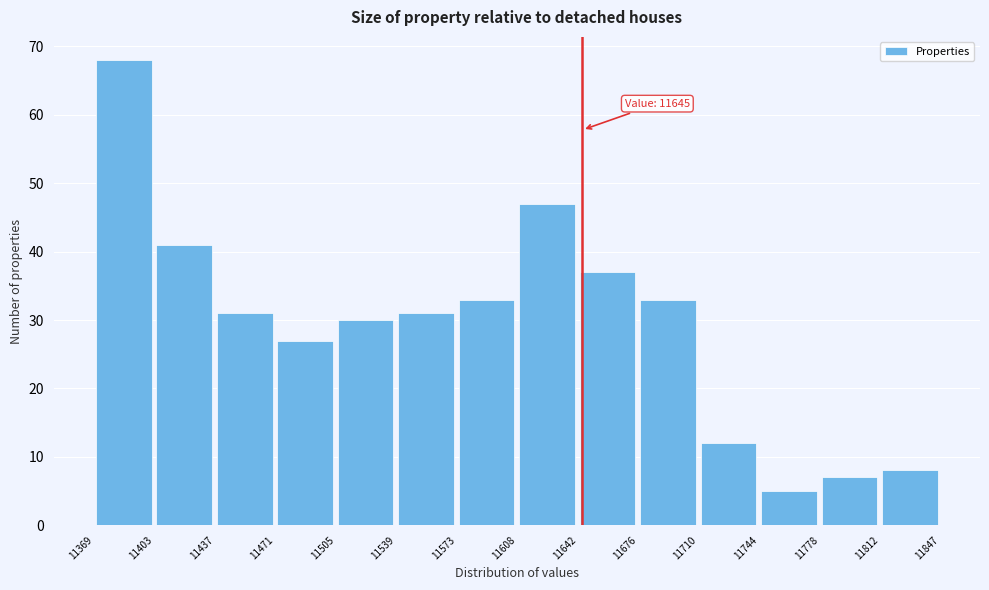

Over which range of the x-axis is the bar tallest?

11369 to 11403